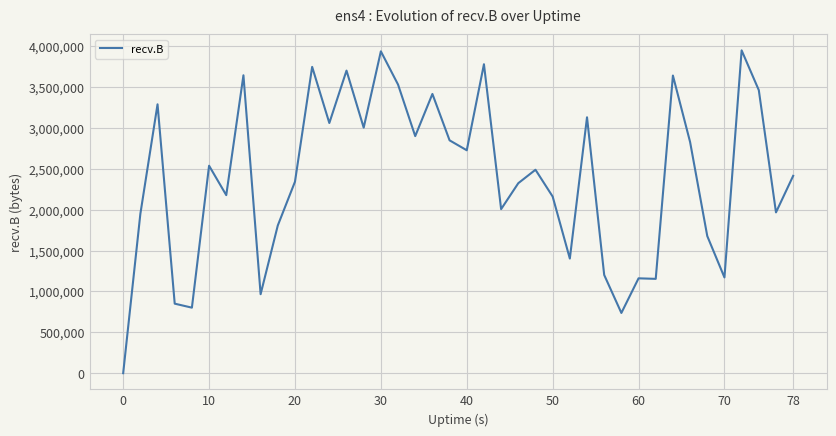

Count the number of data series in this chart.

1